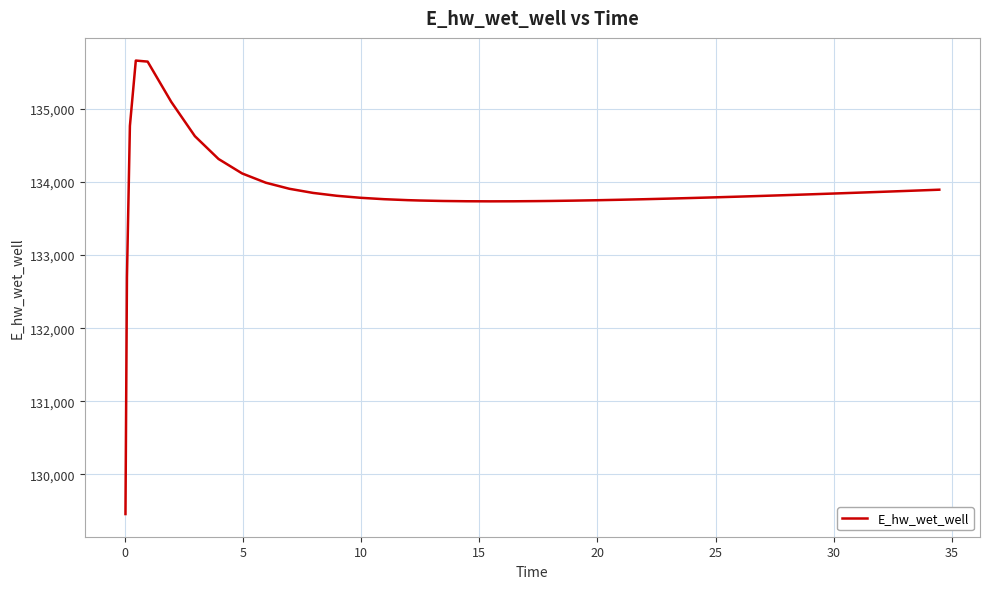

What is the difference between the maximum and minimum values?

6207.2